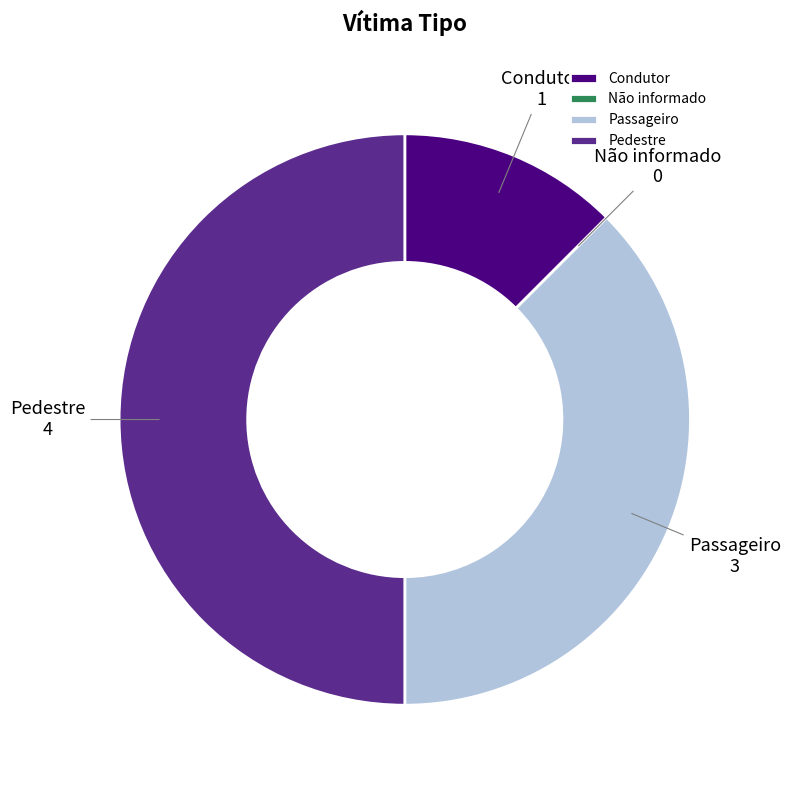

Do Pedestre and Condutor together represent more than half of the pie?

Yes